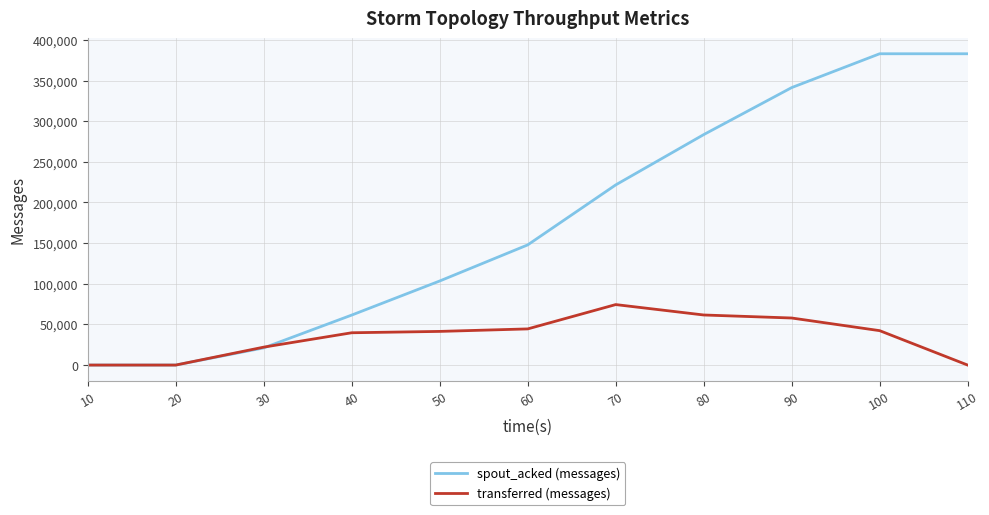

Which series changed the most between 10 and 100?

spout_acked (messages)